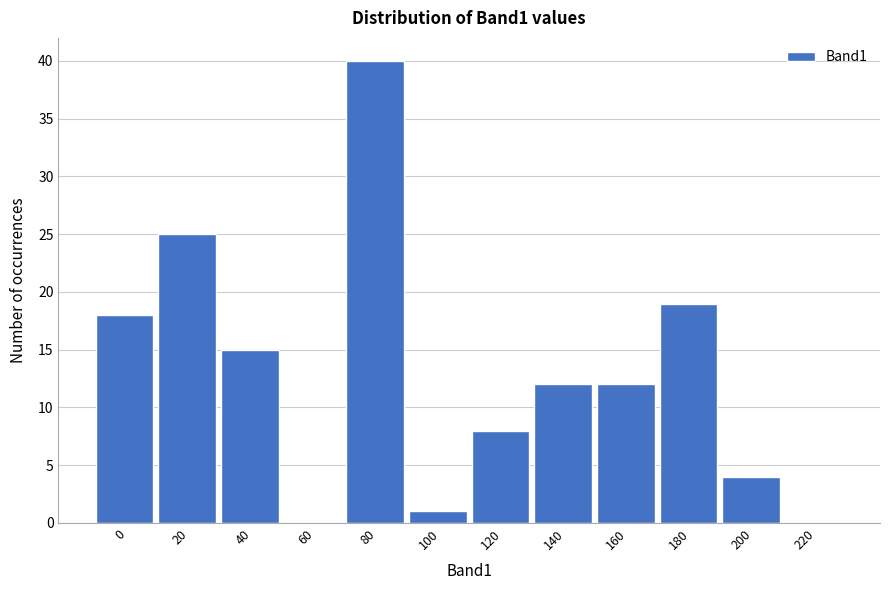

Reading right to left, list all the values displayed in this chart.

220=0	200=4	180=19	160=12	140=12	120=8	100=1	80=40	60=0	40=15	20=25	0=18